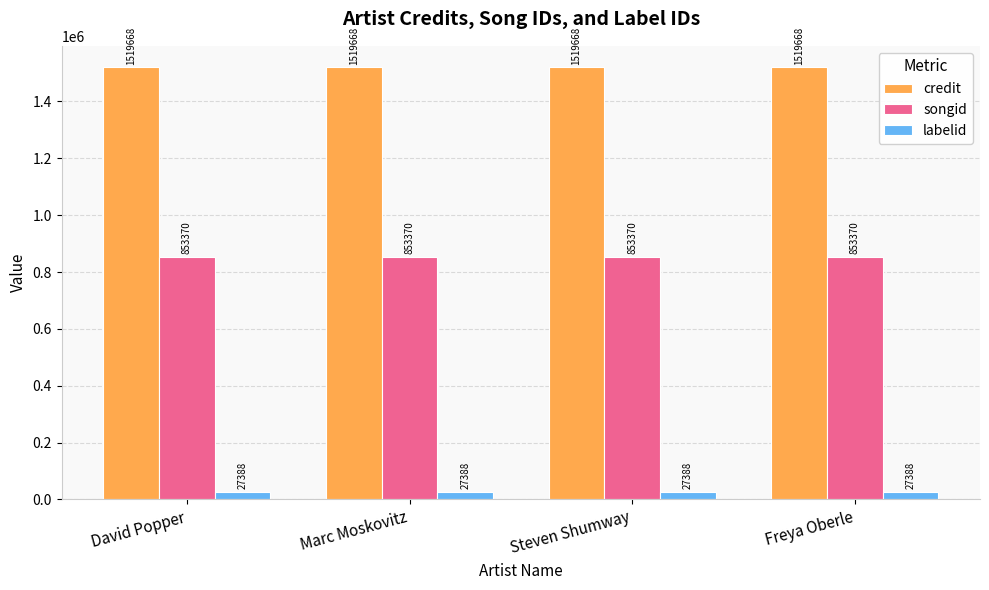

What is the difference between the highest and lowest values at David Popper?

1492280